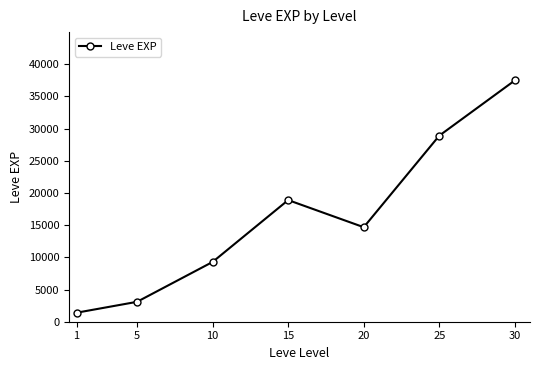

What value does the data have at 15?

18897